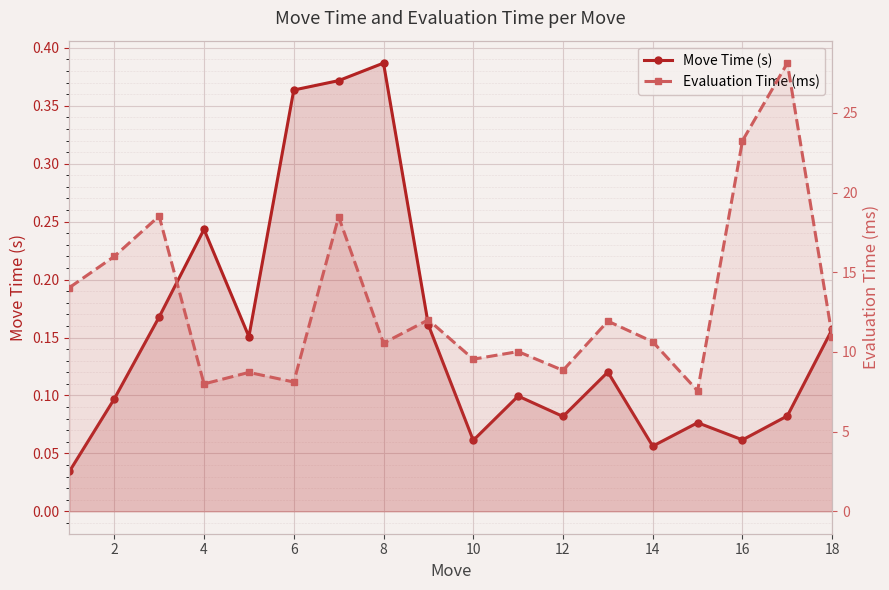

What is the difference between the maximum and minimum values in the Evaluation Time (ms) series?

20.6